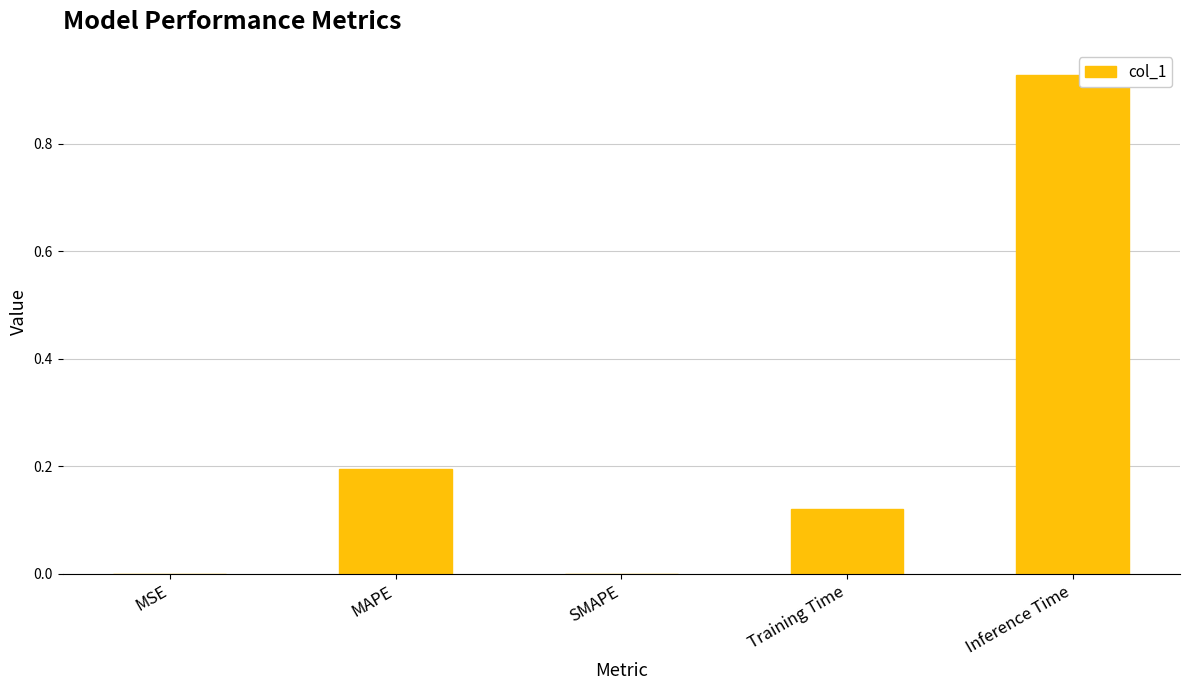

Which category has the highest value across all series?

Inference Time